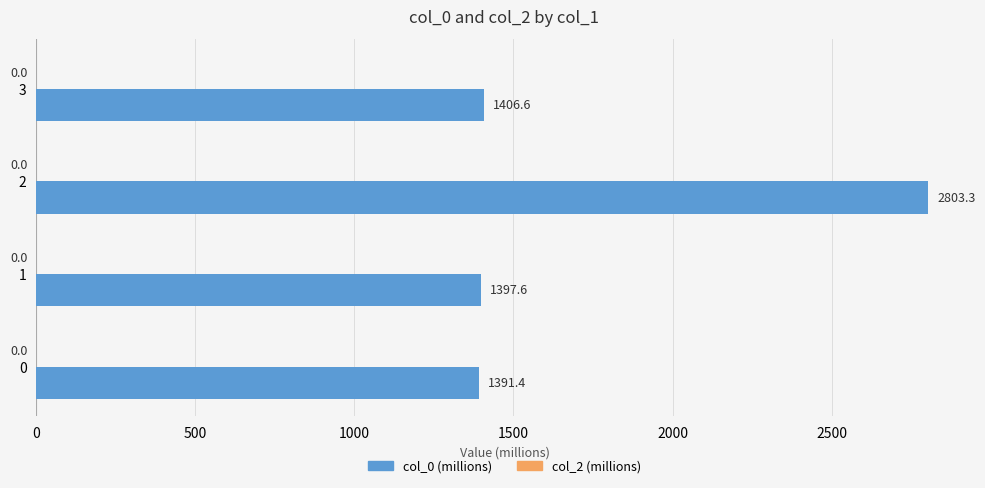

What is the approximate value at 0?

1391.4